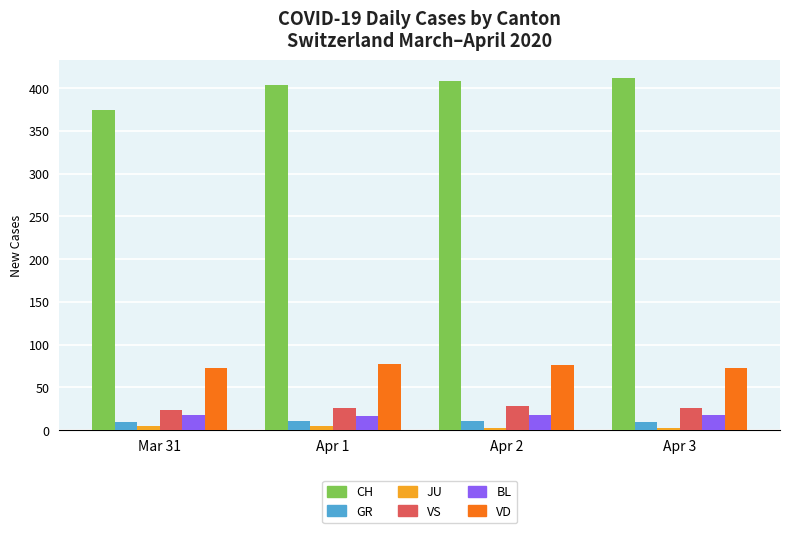

What is the maximum value for GR?

11